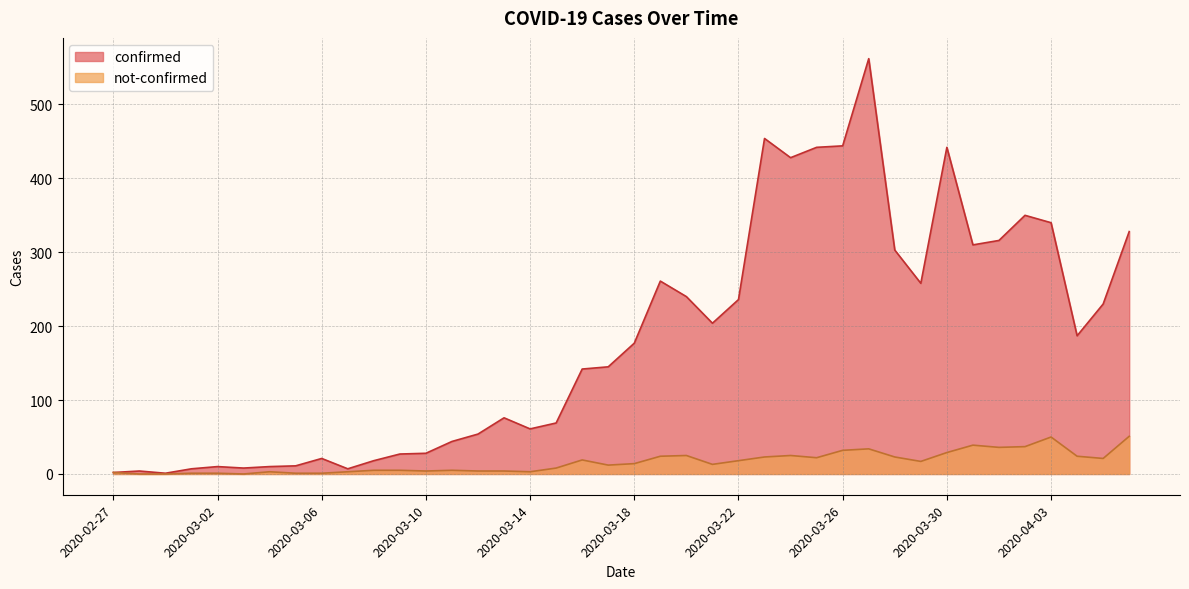

Where is the first local minimum for confirmed?

2020-02-29